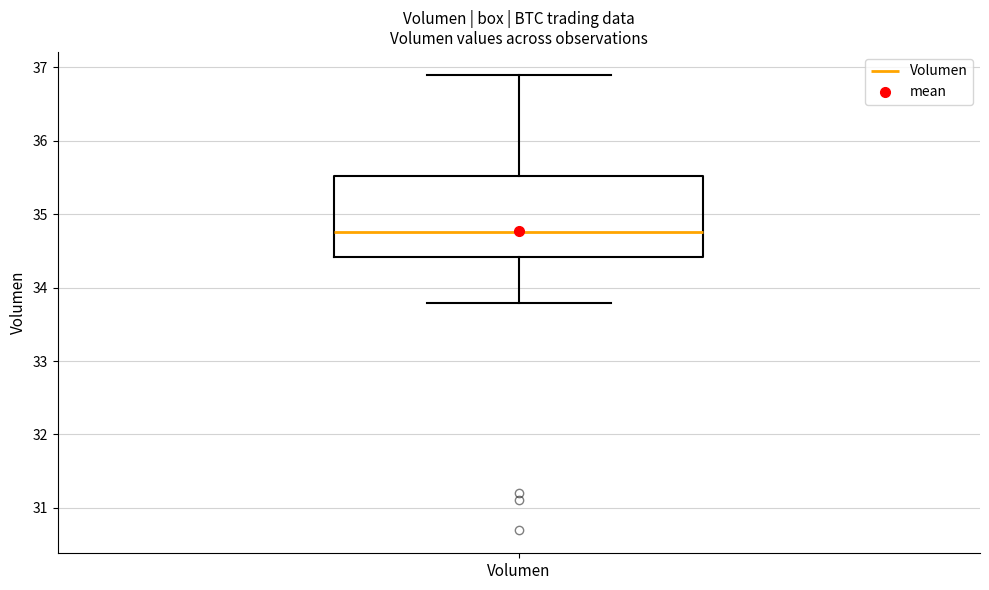

Where does the upper whisker of the box for Volumen end on the y-axis? The values are not printed on the chart, so give them approximately, as read against the axis.

36.9